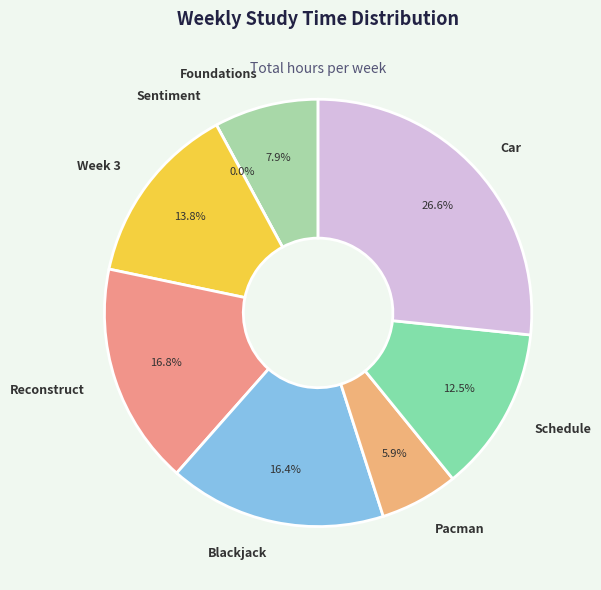

What percentage is NOT represented by Schedule?

87.5%